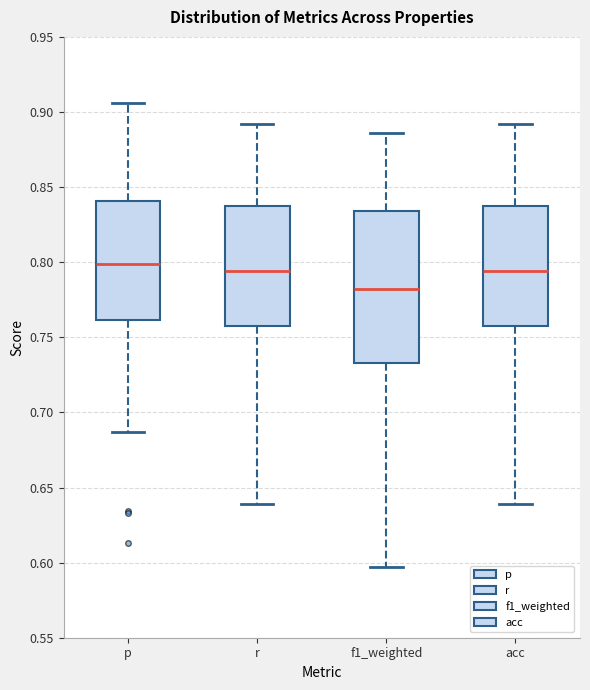

Which box is the tallest, from its lower edge to its upper edge?

f1_weighted